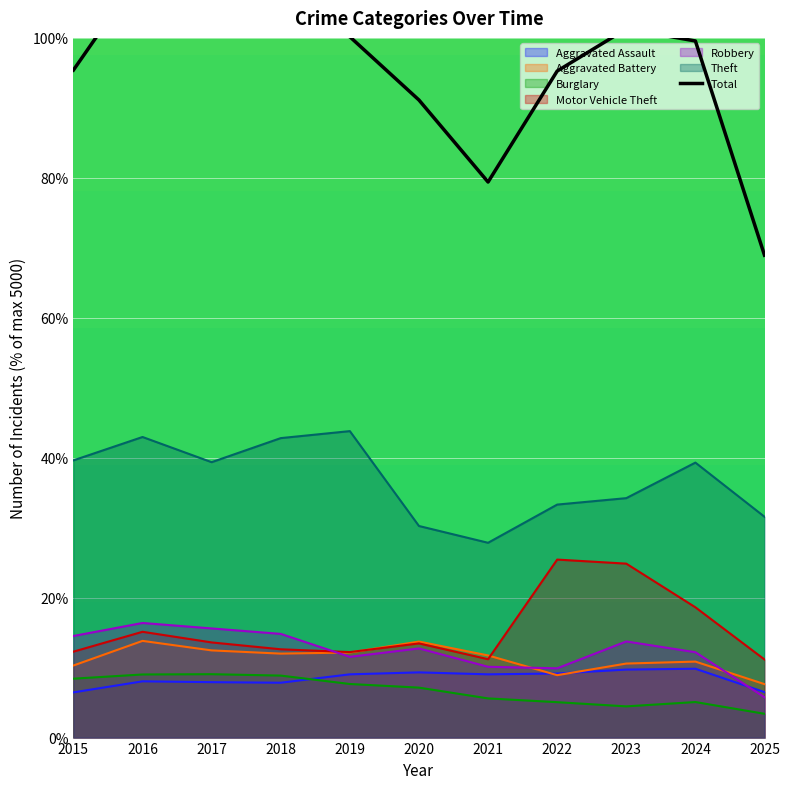

List the labels in order of value, smallest first.

2025, 2021, 2020, 2022, 2015, 2024, 2019, 2023, 2017, 2018, 2016